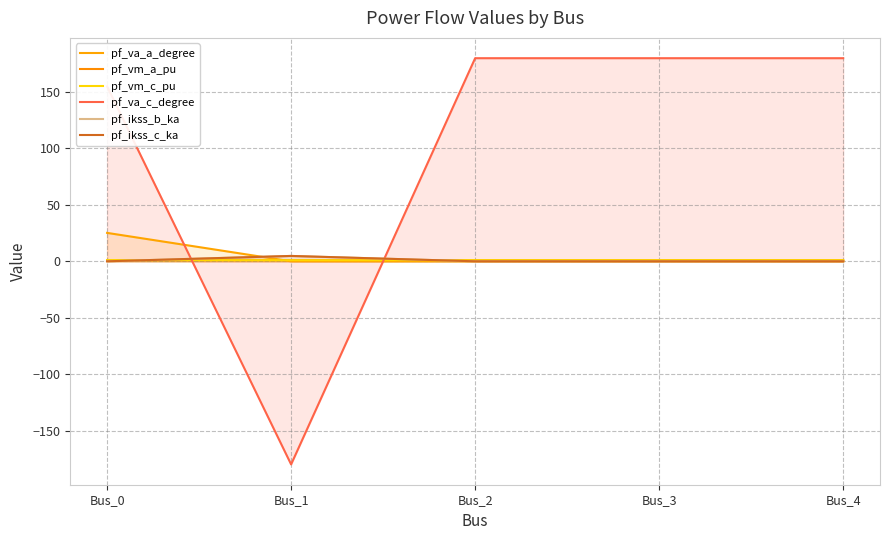

Which series has the largest range (max minus min)?

pf_va_c_degree